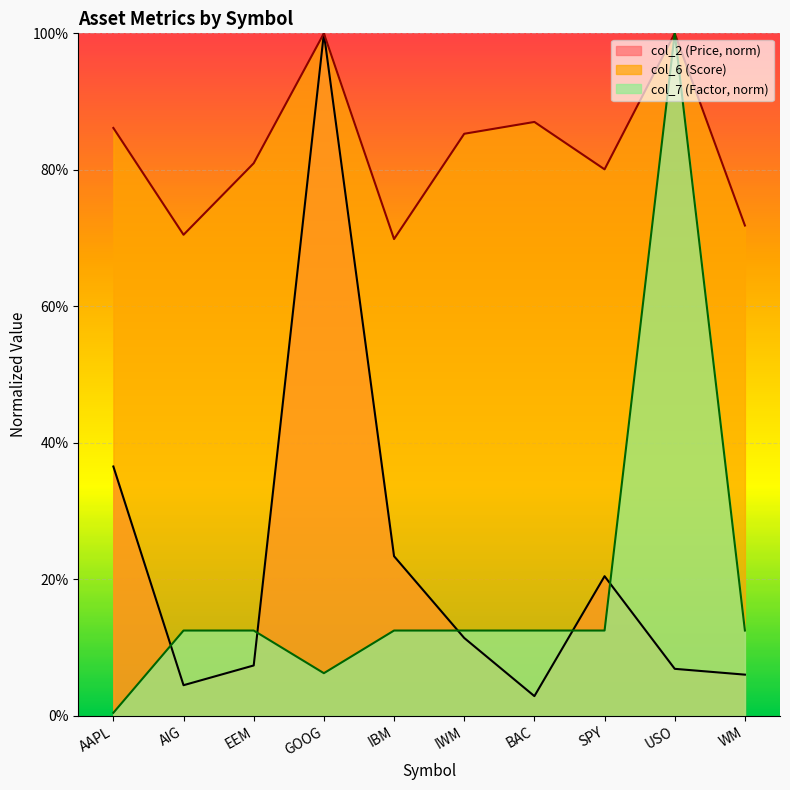

At which label is col_7 closest to 0?

AAPL